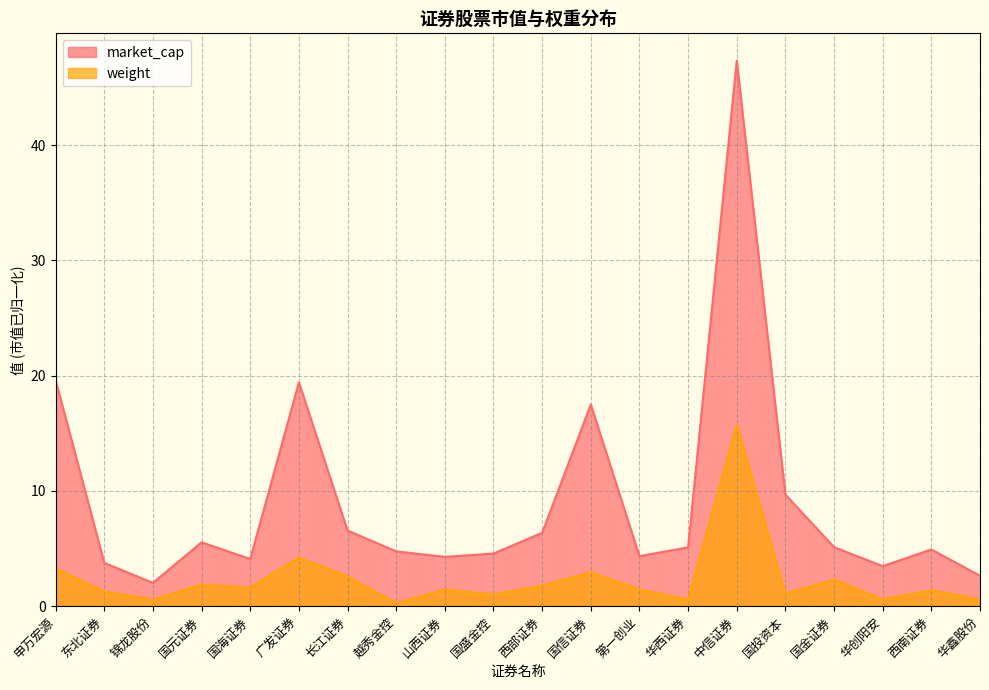

Count the number of categories in the chart.

20